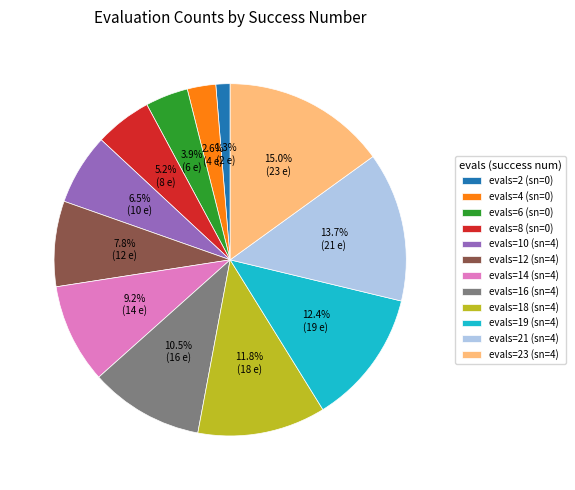

How many segments does this pie chart have?

12